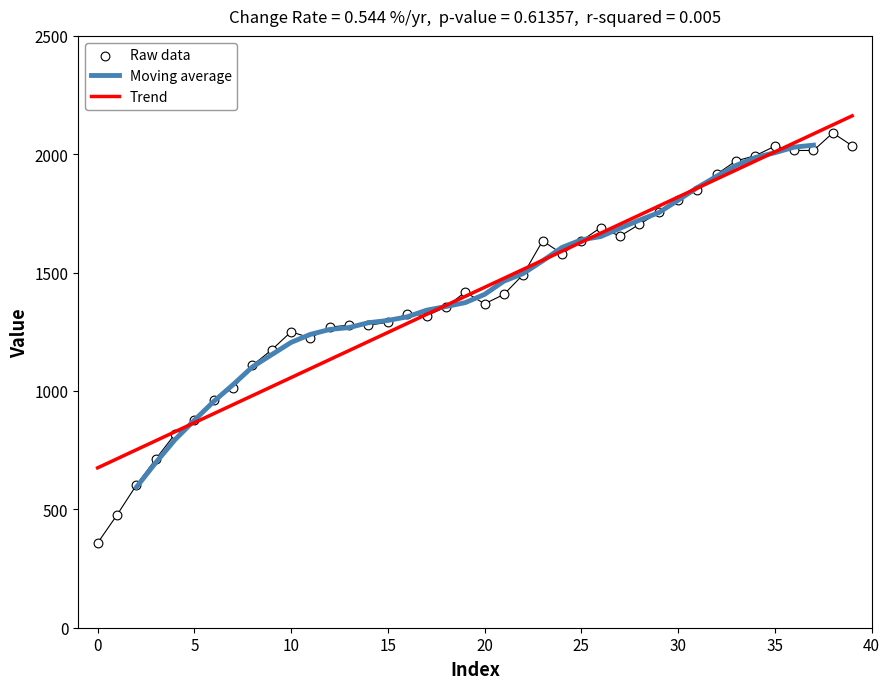

What is the change in value from 18 to 33?

+618